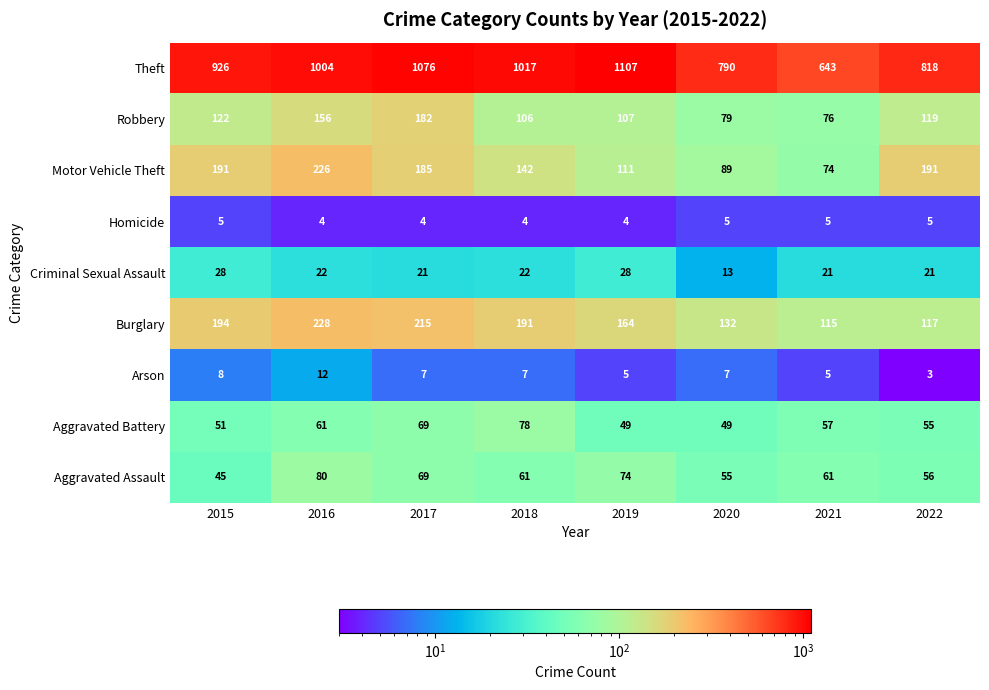

How many distinct data groups are displayed?

9